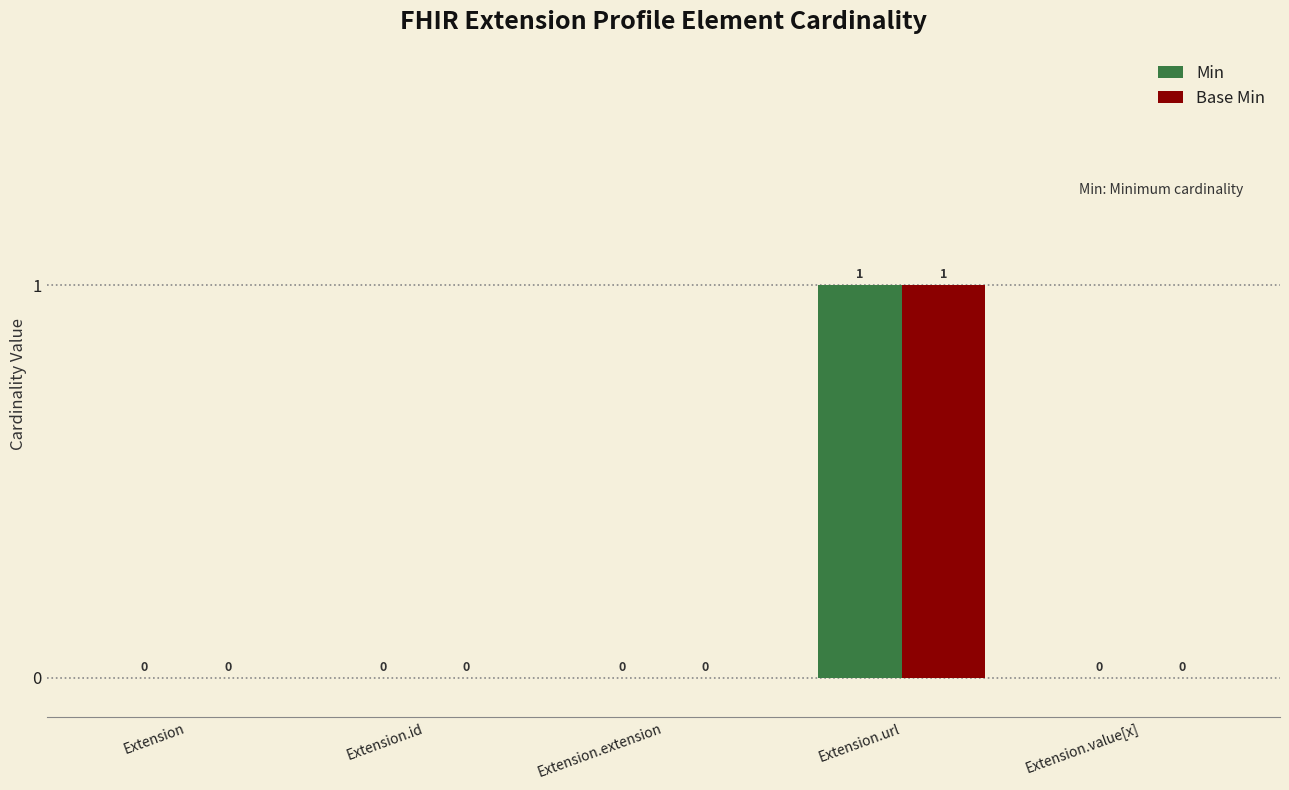

Is it true that Min equals -1 at Extension.id?

False